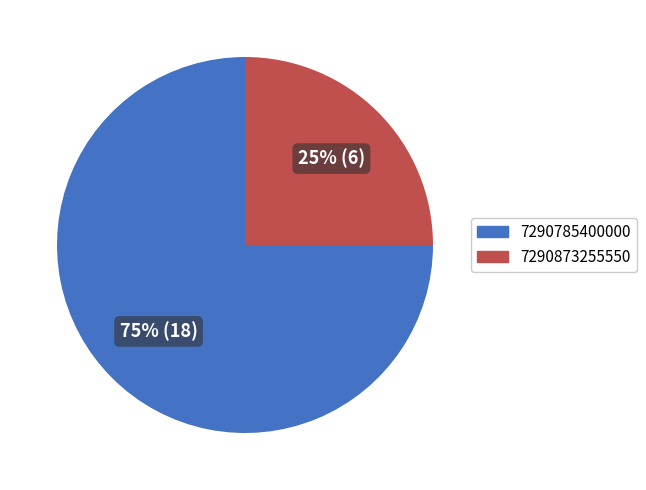

Combined, do 7290785400000 and 7290873255550 account for over 50%?

Yes